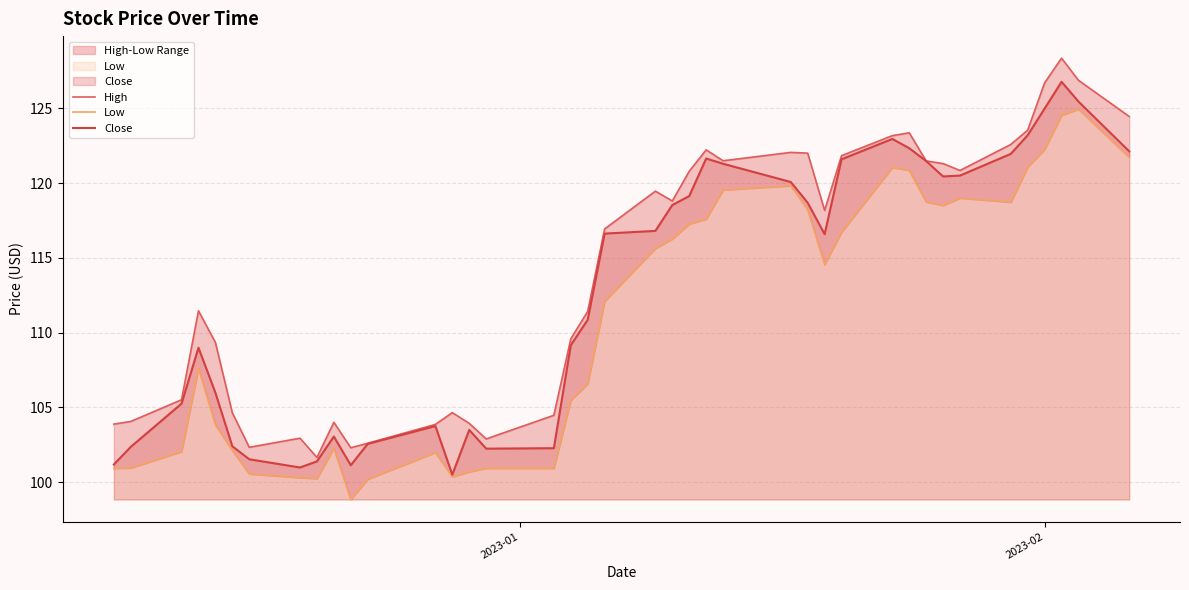

What is the maximum value for Close?

126.8